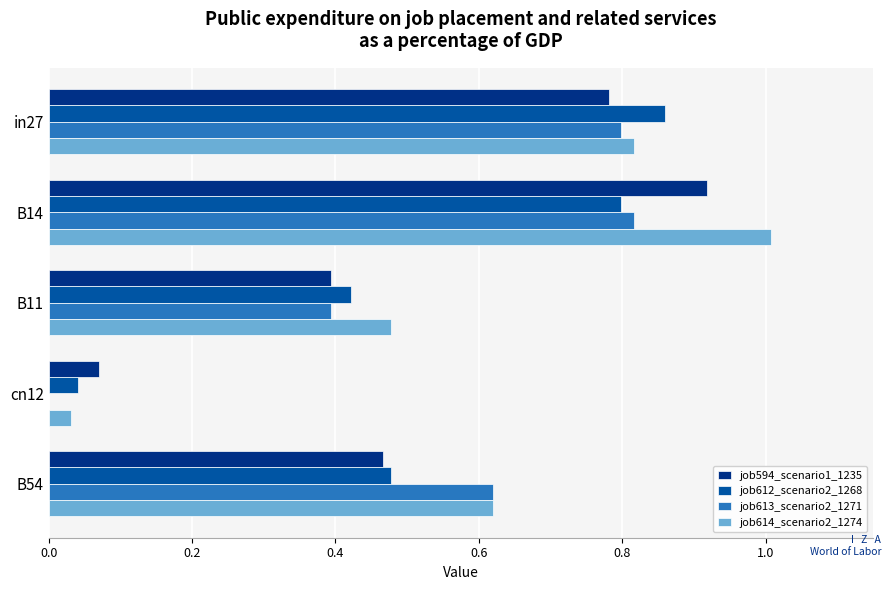

What is the sum of all job614_scenario2_1274 values?

3.0